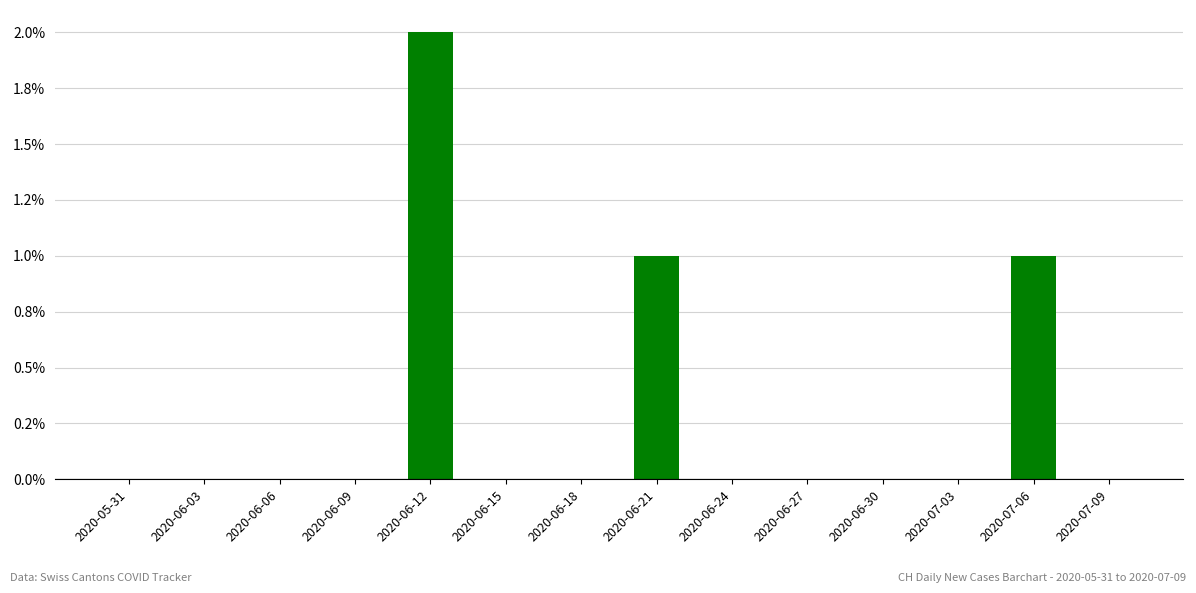

Reading left to right, list all the values displayed in this chart.

0	0	0	0	2	0	0	1	0	0	0	0	1	0